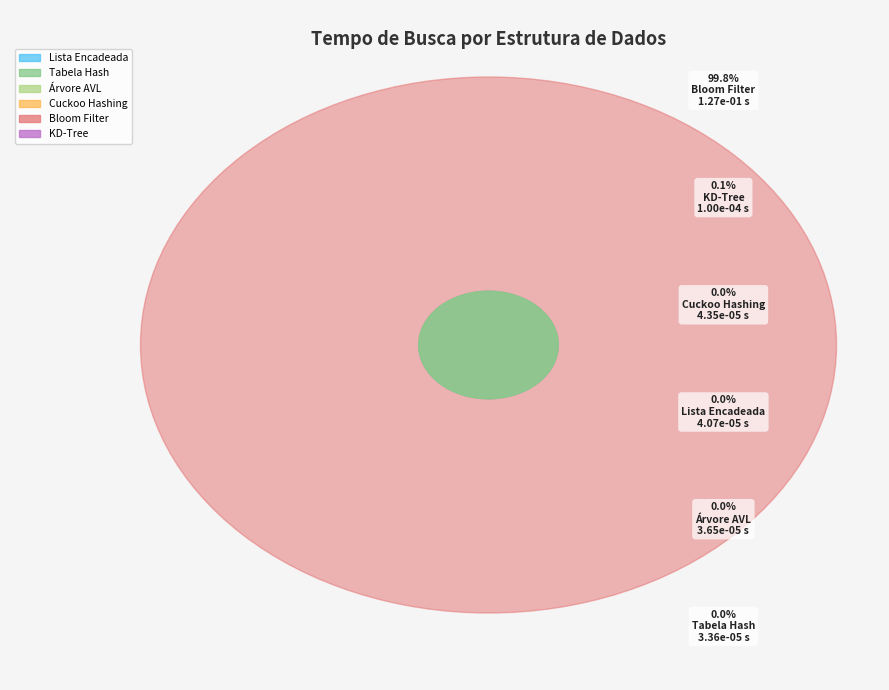

What is the largest slice in the pie chart?

Bloom Filter